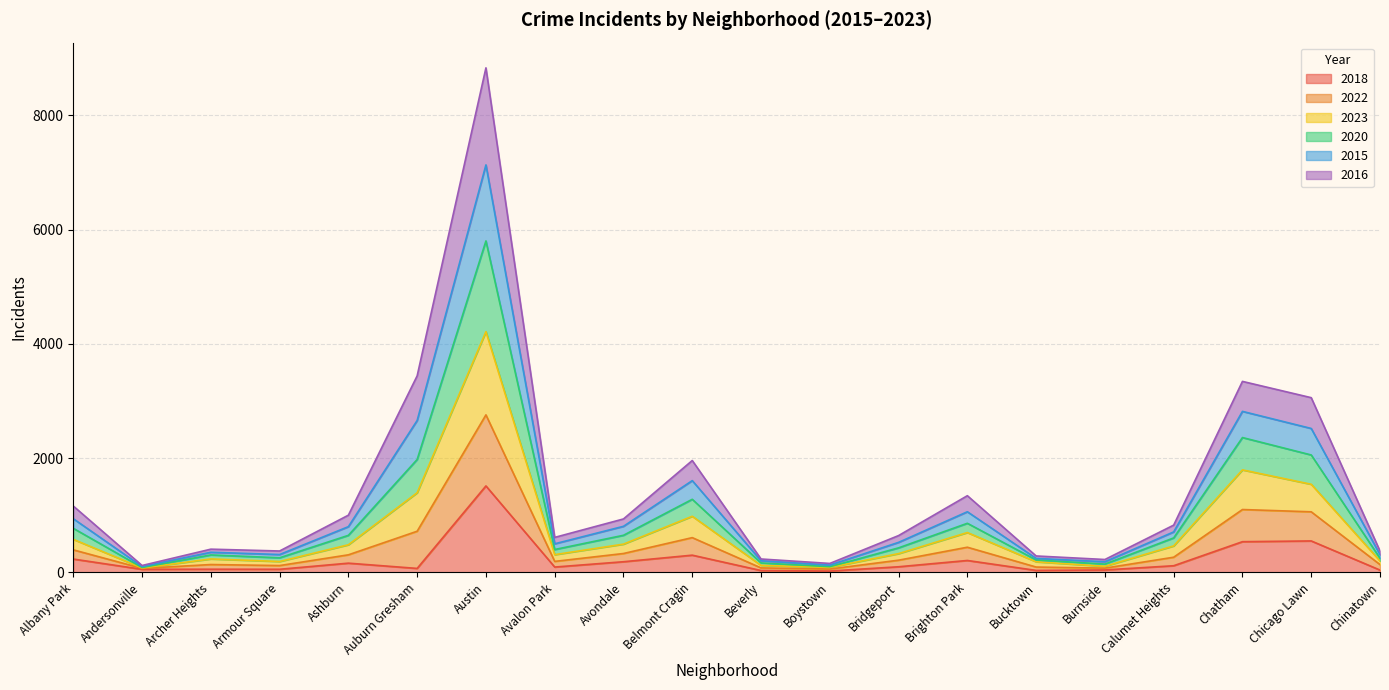

What is the difference between the 2023 values at Calumet Heights and Avondale?

98